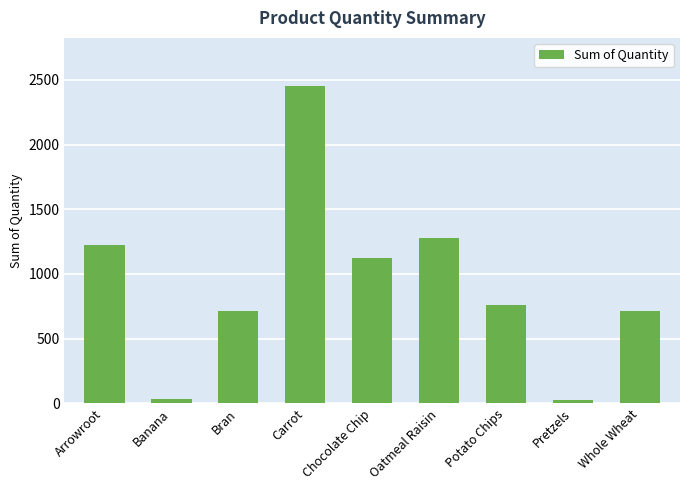

The chart shows a value of 300 at Whole Wheat. True or false?

False